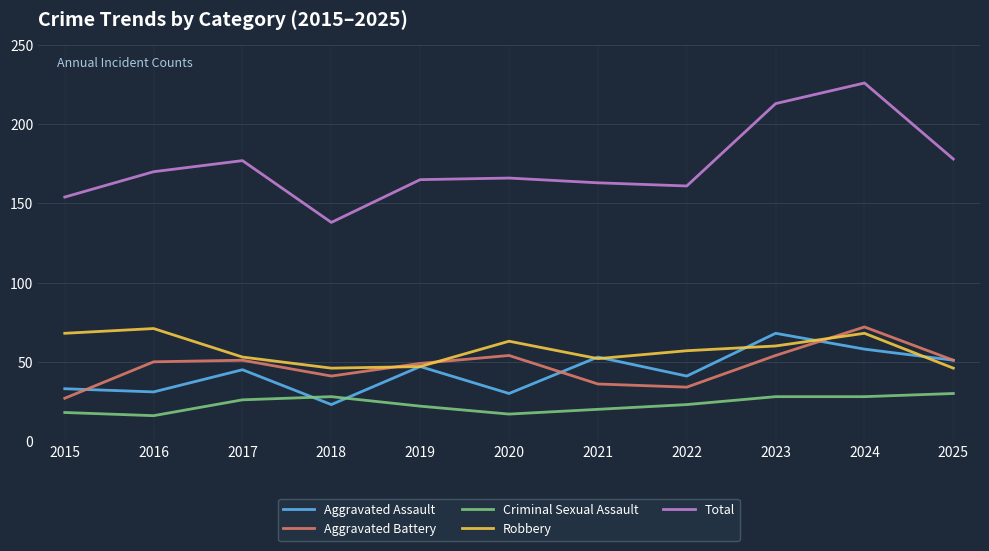

Which series ends up on top after the final intersection of Robbery and Aggravated Assault?

Aggravated Assault